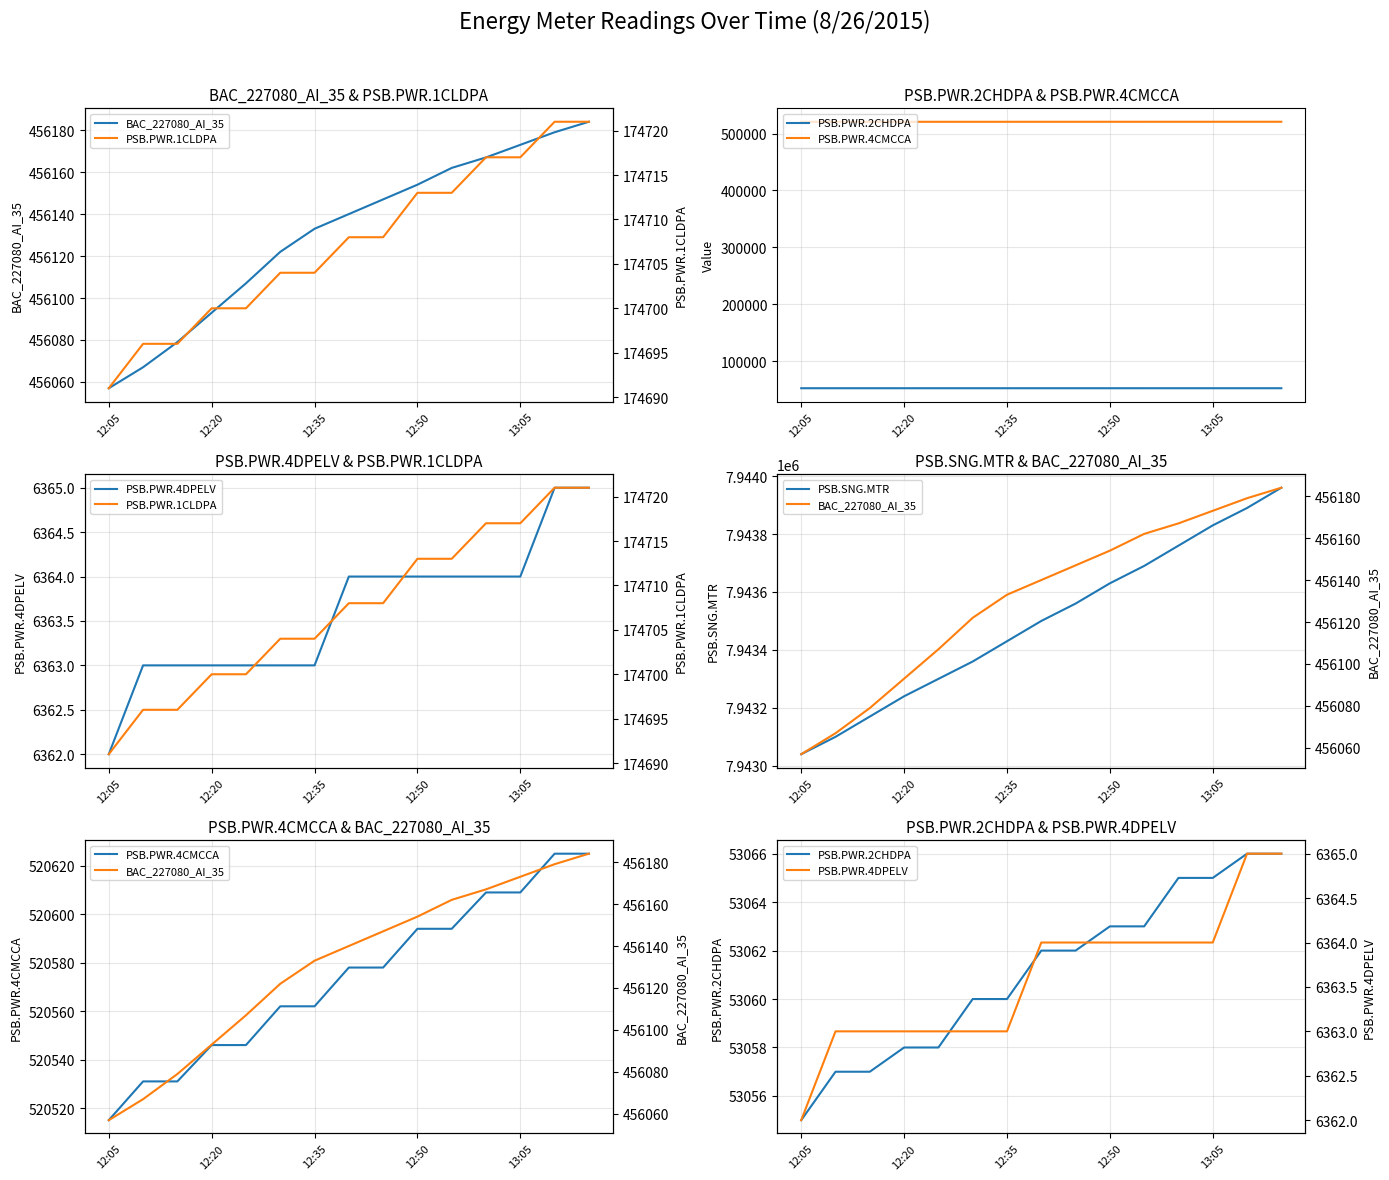

The value of PSB.PWR.4DPELV at 12:50 is 6364. True or false?

True